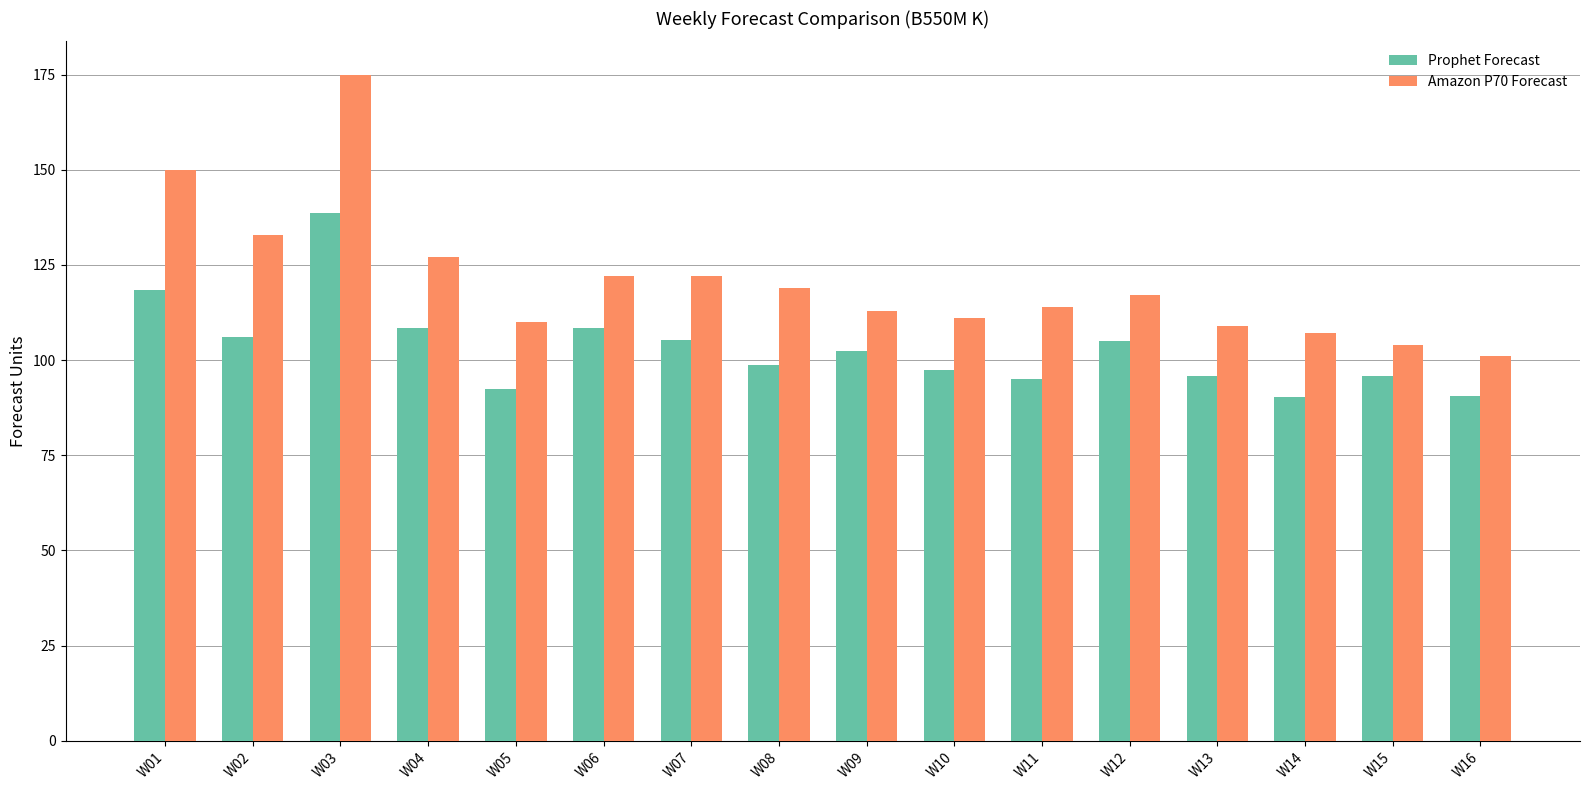

The Amazon P70 Forecast series shows 101.0 at W16. True or false?

True